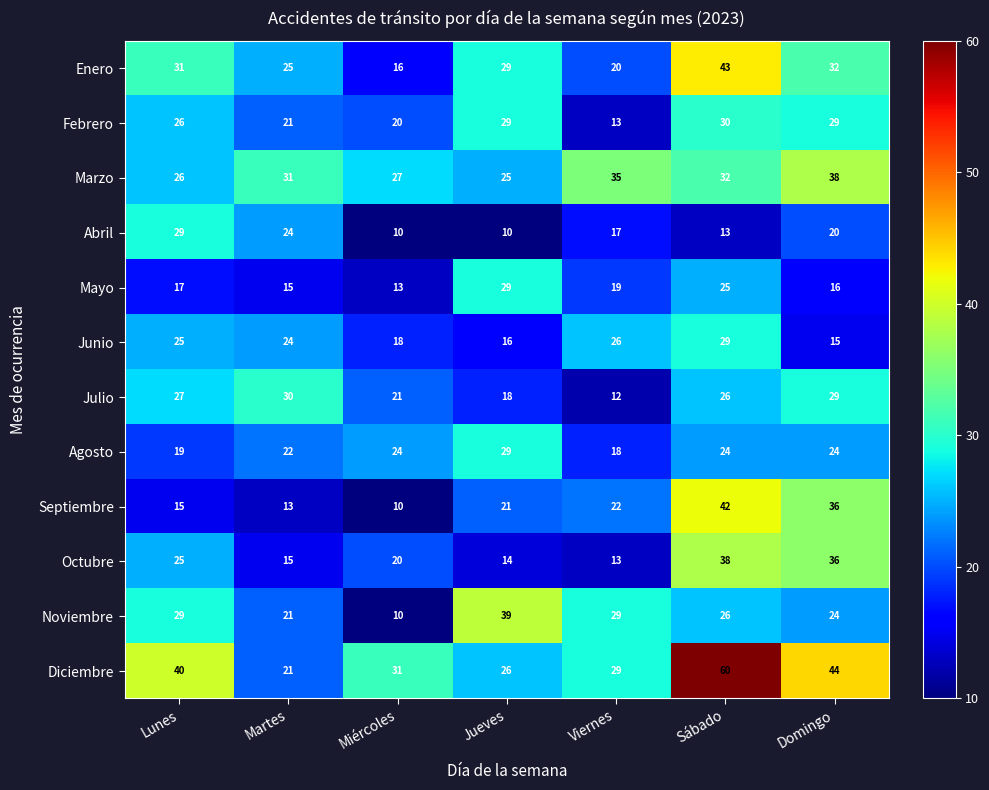

Is it true that Enero equals 54 at Lunes?

False